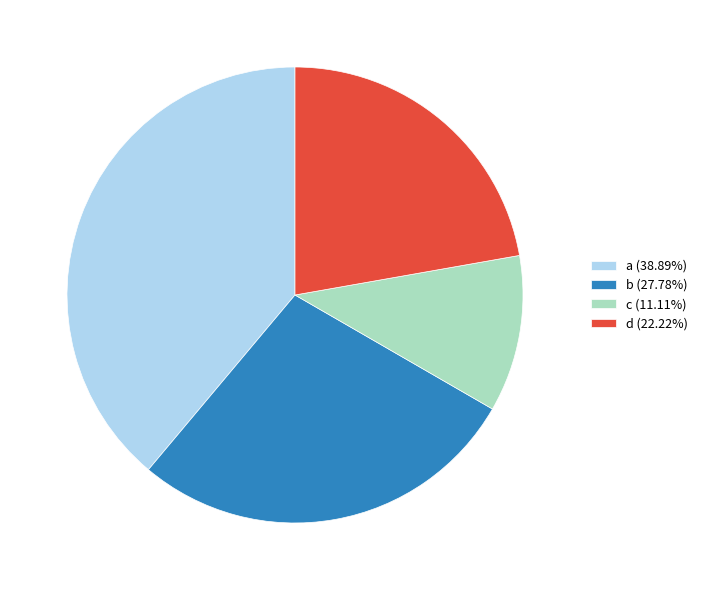

Combined, do d (22.22%) and a (38.89%) account for over 50%?

Yes